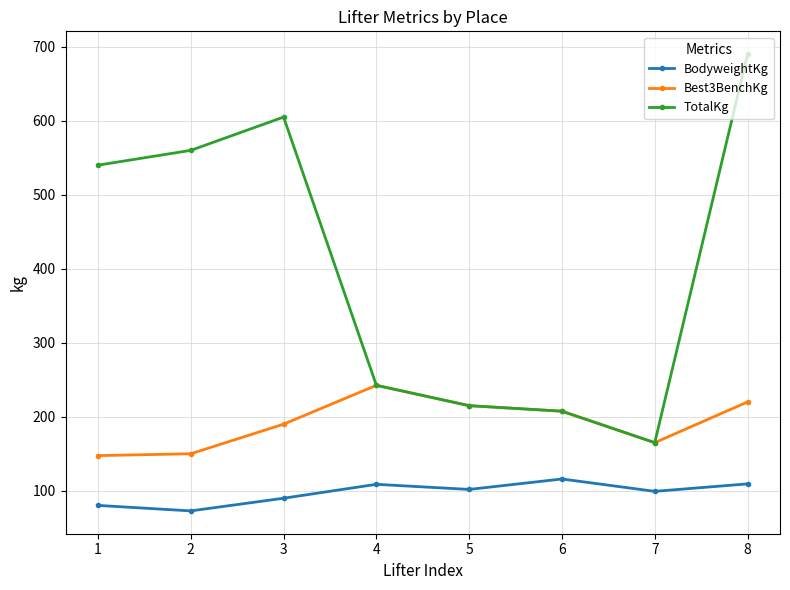

Is it true that BodyweightKg equals 108.7 at 4?

True